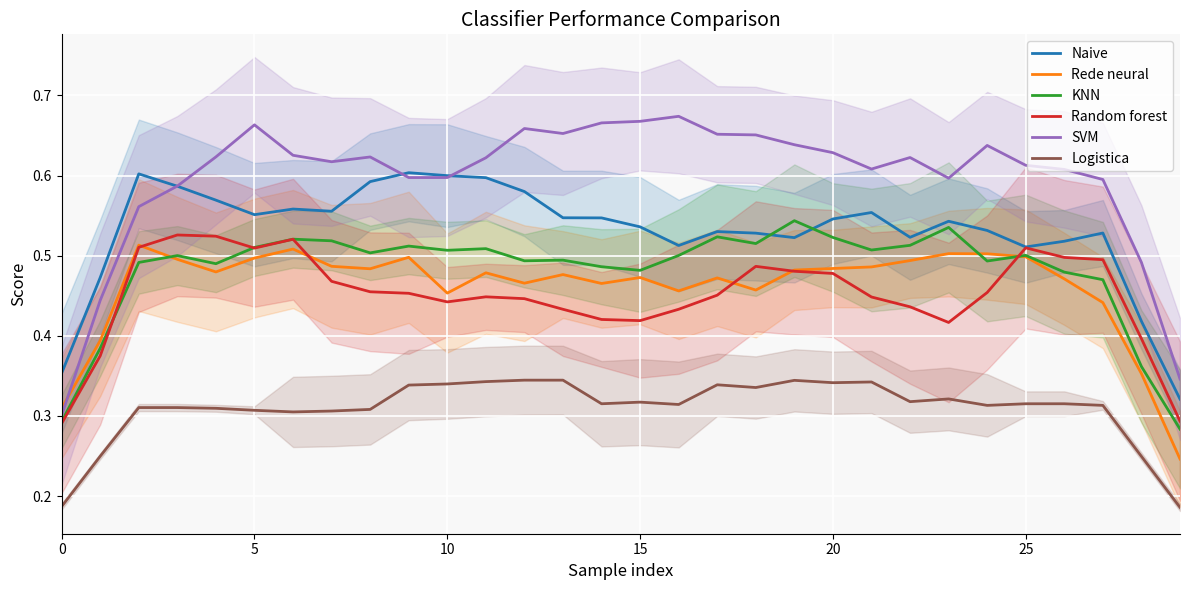

What is the value of the Logistica point at the 3rd from the left?

0.3